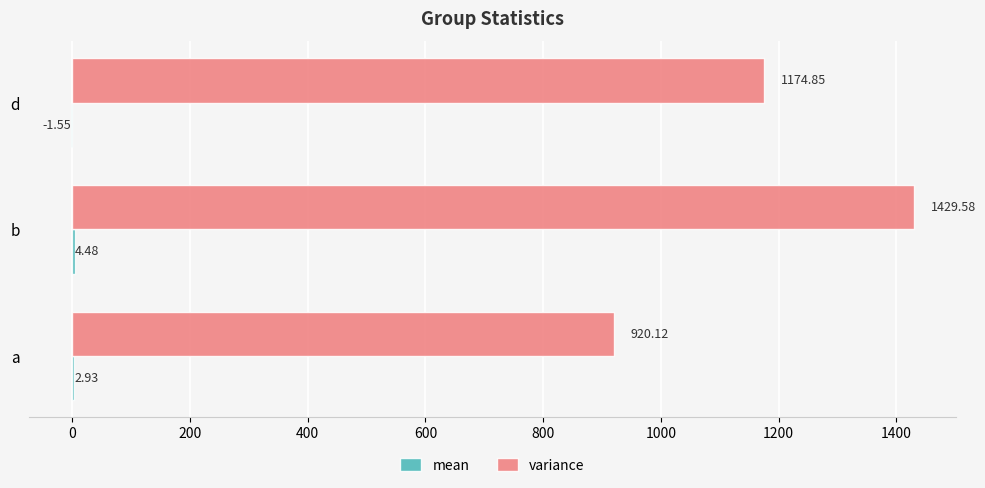

Where is variance nearest to the value 1174?

d